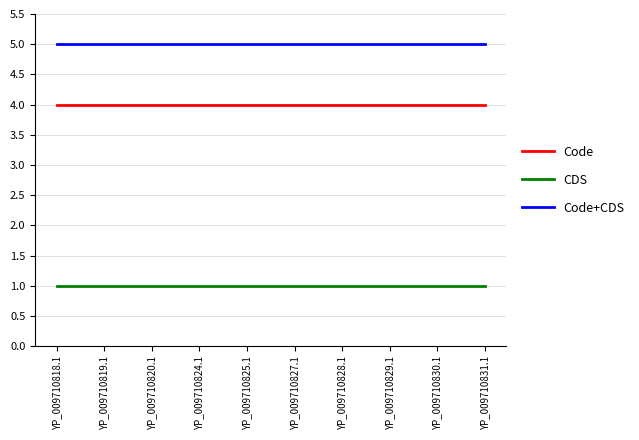

Does the chart display data point markers on the line(s)?

No